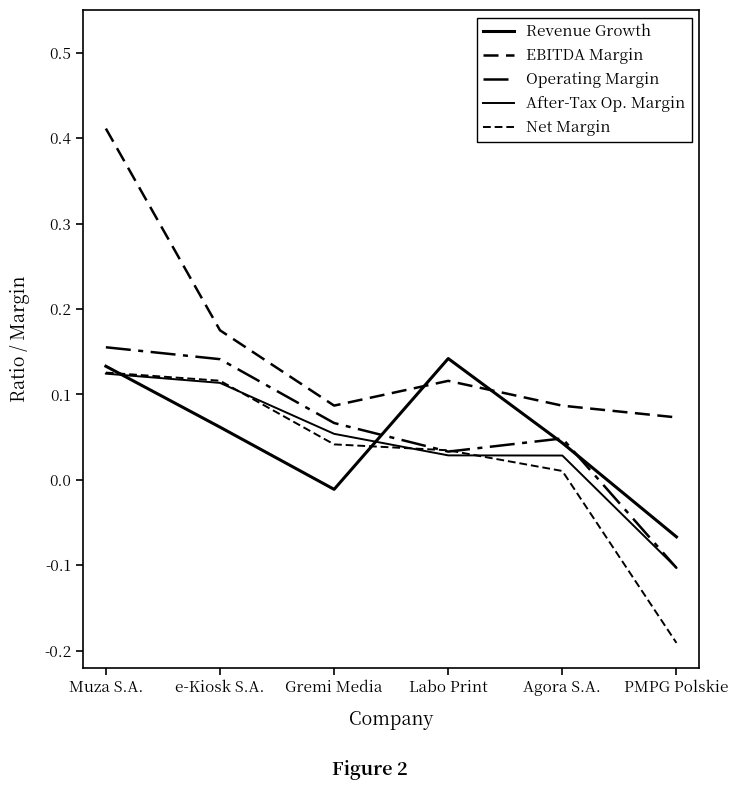

Is this an area chart (filled region under the line)?

No